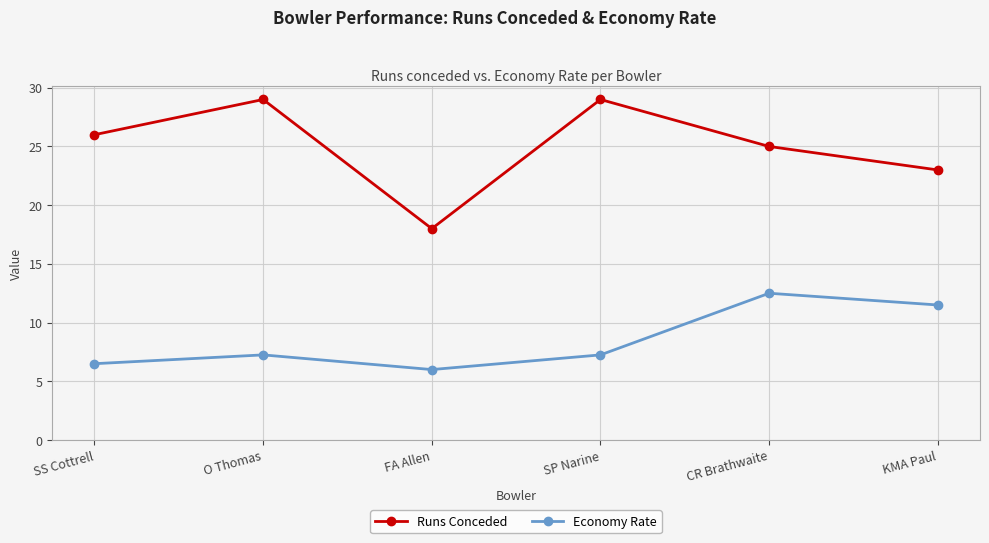

At how many categories does at least one series exceed 9?

6